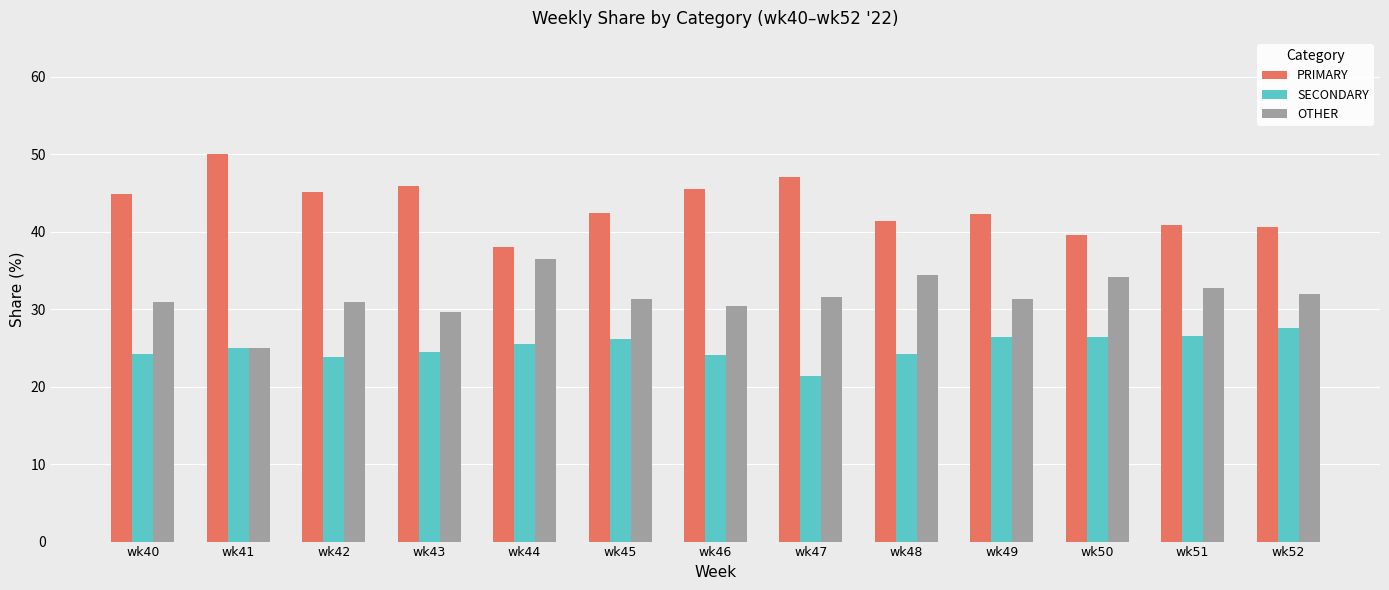

Which series has the largest total across all categories?

PRIMARY